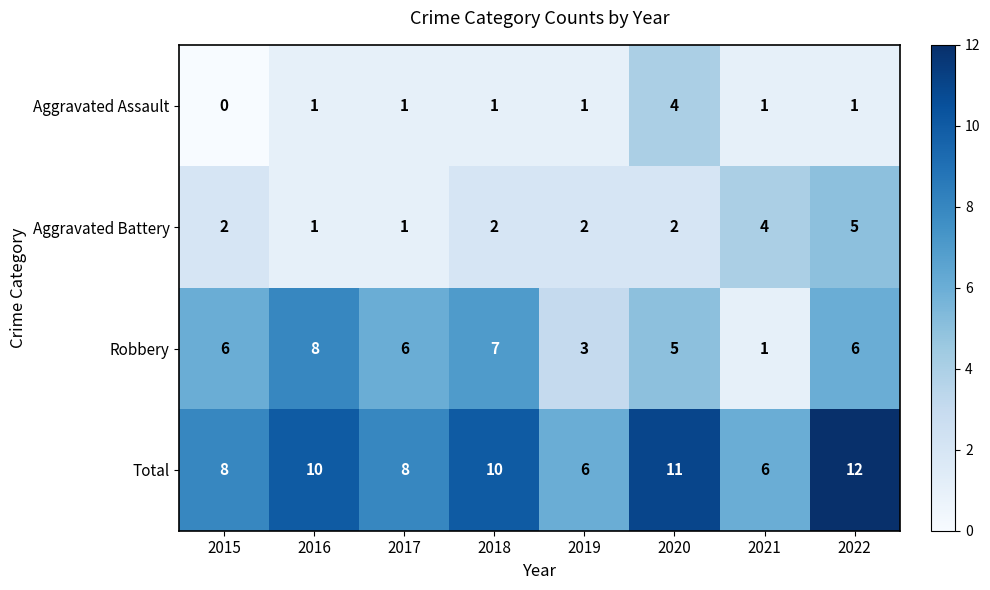

The Aggravated Battery series shows 1 at 2016. True or false?

True